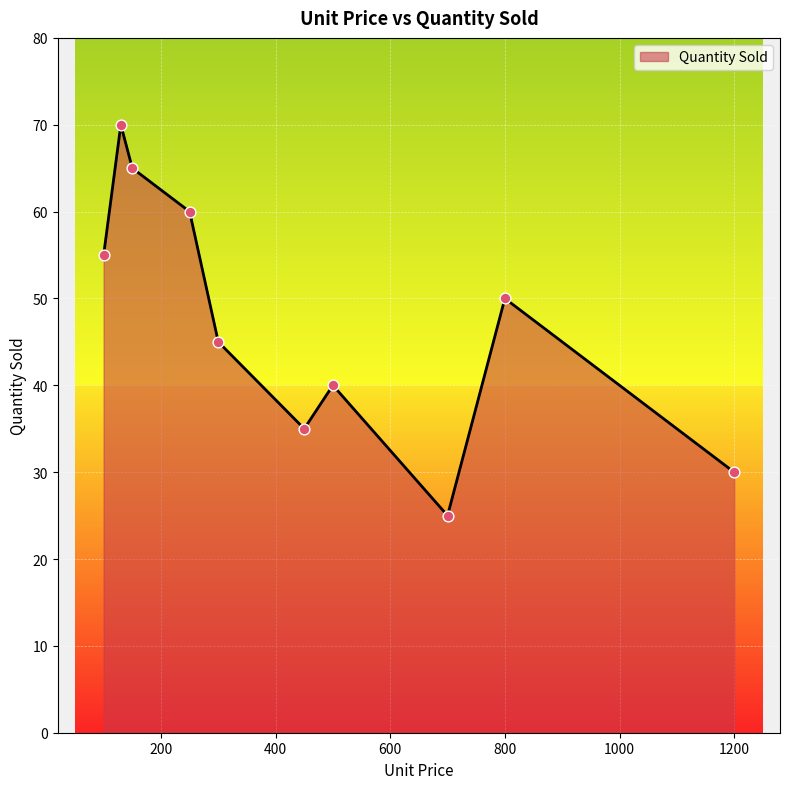

What is the greatest value displayed?

70